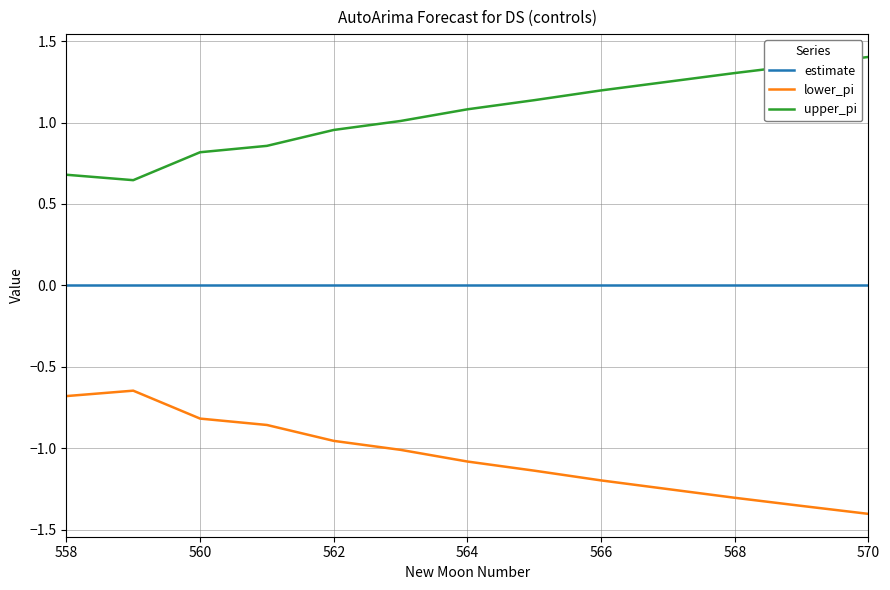

Rank the series by their average value, from lowest to highest.

lower_pi, estimate, upper_pi